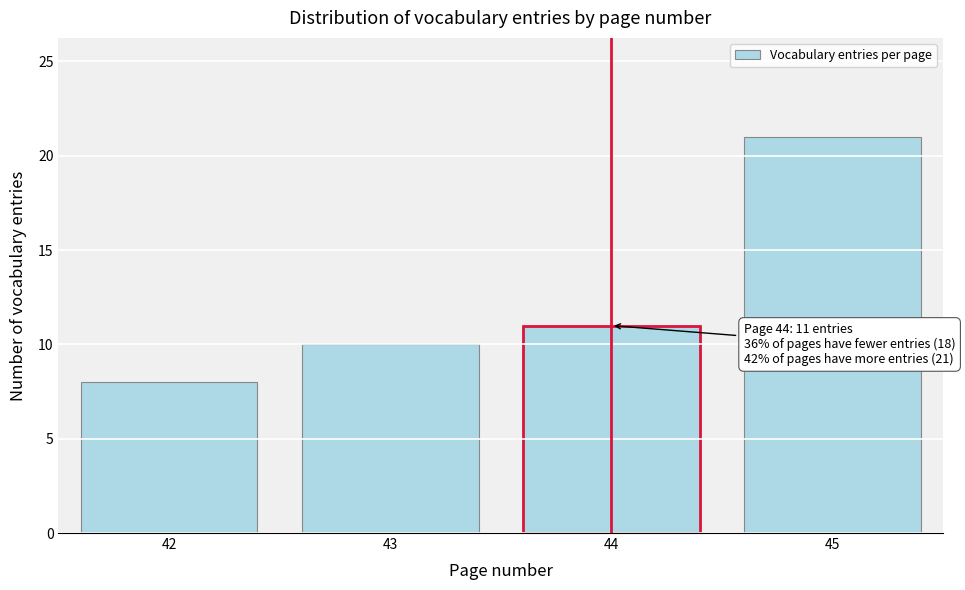

Reading left to right, list all the values displayed in this chart.

8	10	11	21